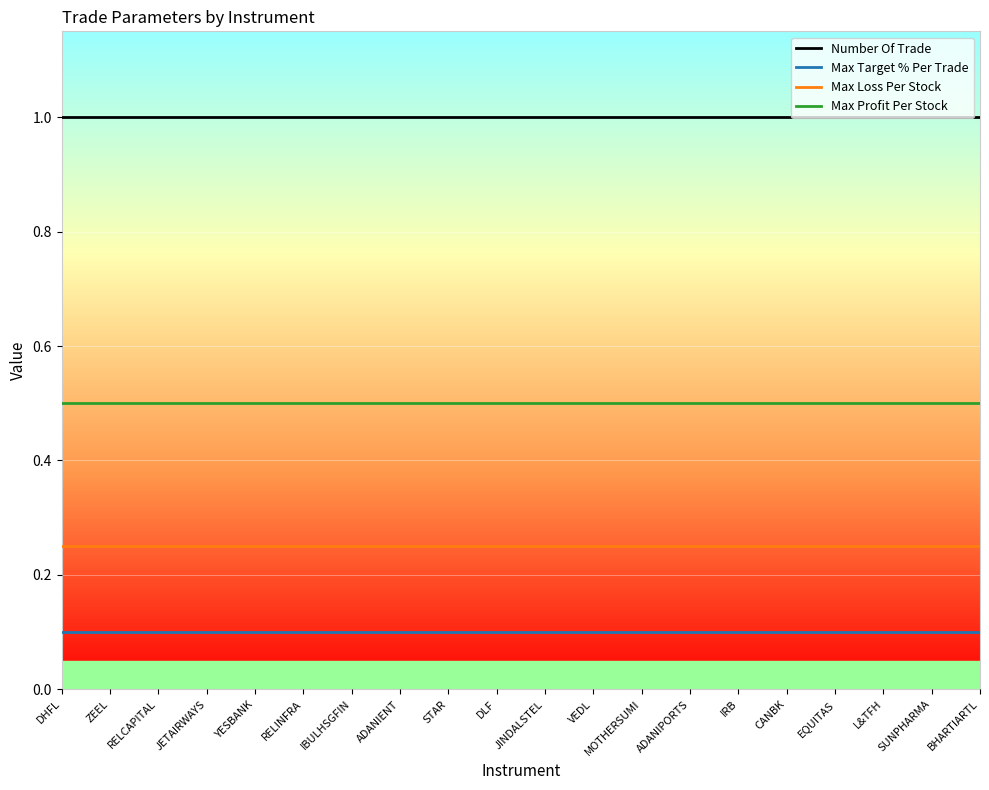

Read the Number Of Trade value at MOTHERSUMI.

1.0